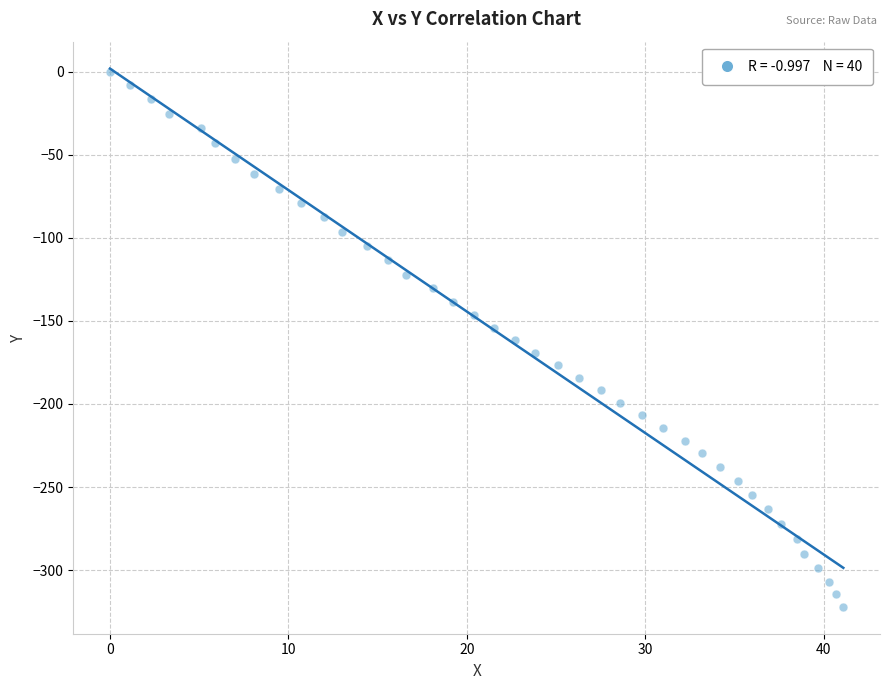

What is the range of X values (max minus min)?

41.1